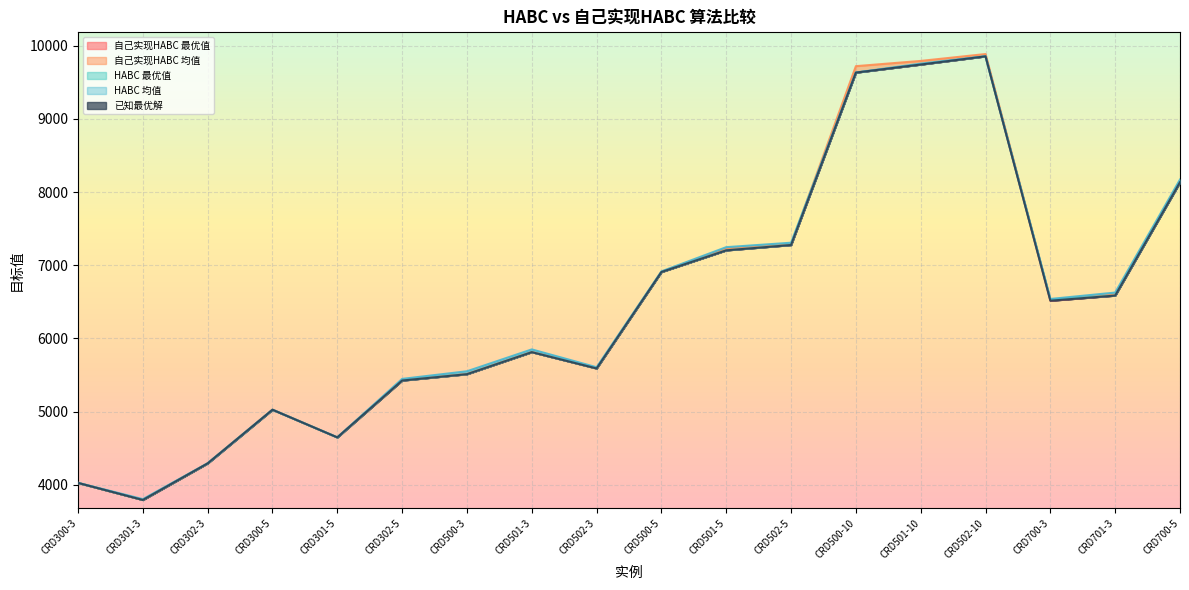

The 已知最优解 series shows 6586.0 at CRD701-3. True or false?

True